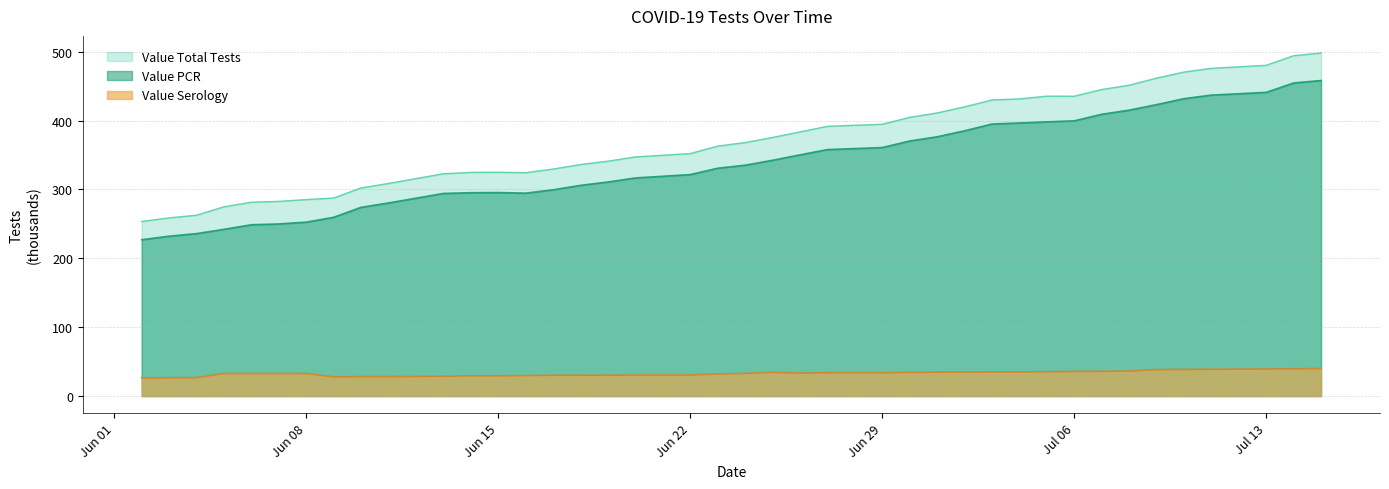

True or false: Value PCR has a value of 165.7 at 07/15/2020.

False